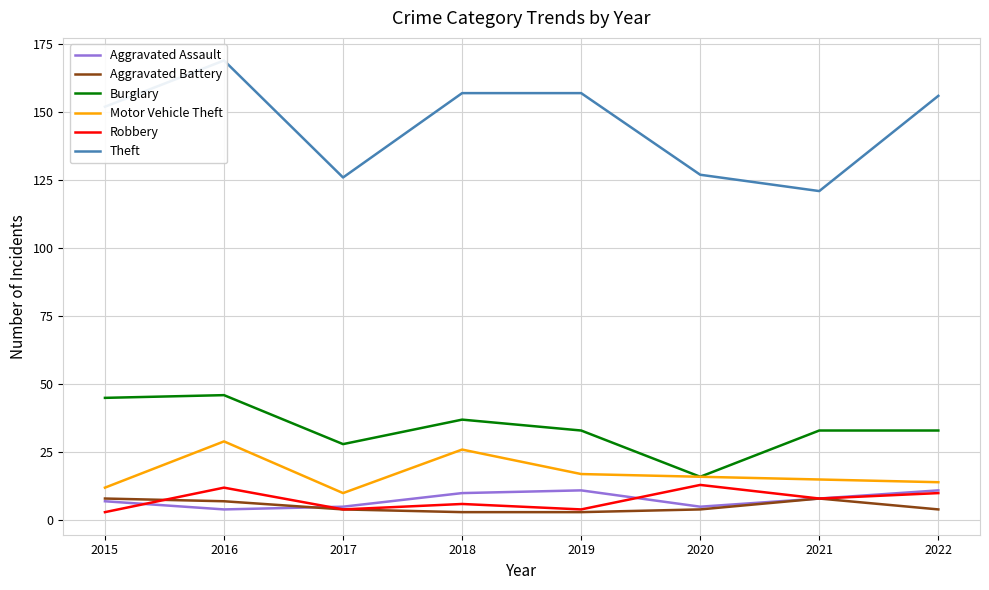

List the series in order of their peak value, highest first.

Theft, Burglary, Motor Vehicle Theft, Robbery, Aggravated Assault, Aggravated Battery